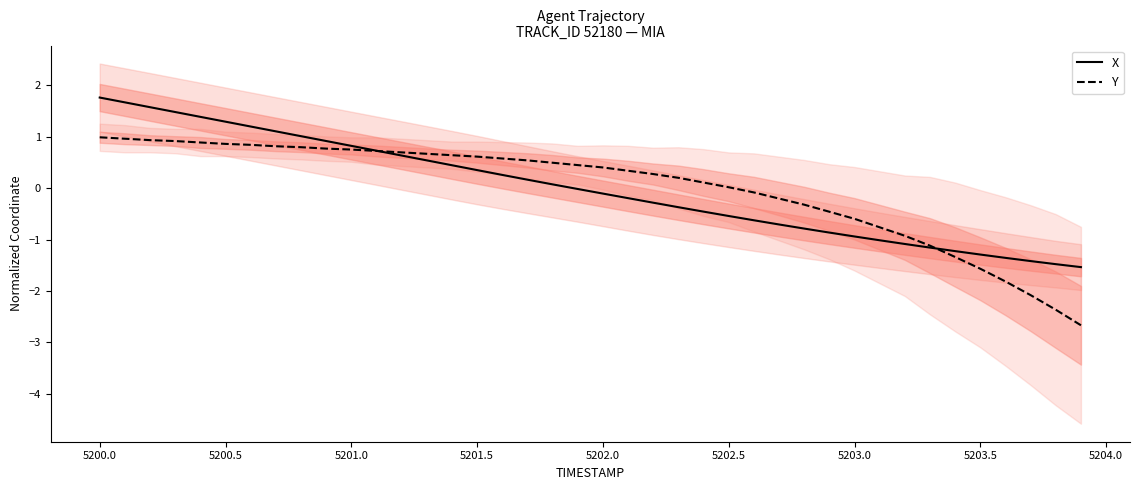

What is the maximum value for X?

1.8